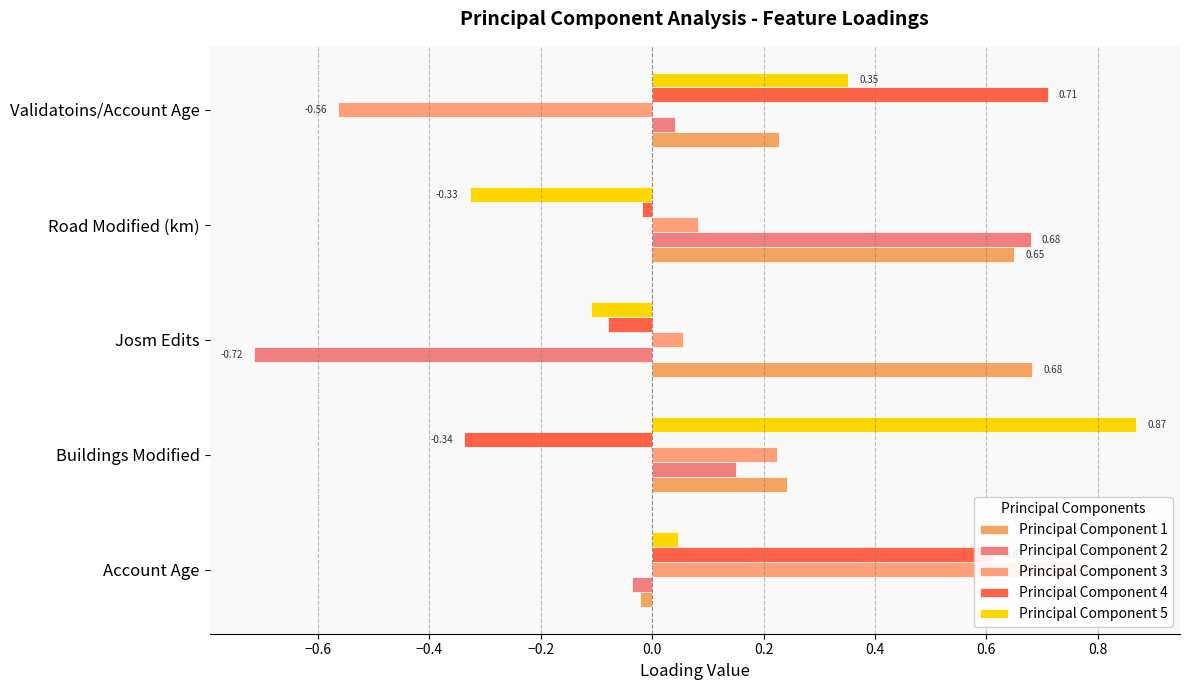

What is the approximate value of Principal Component 3 at Account Age?

0.8